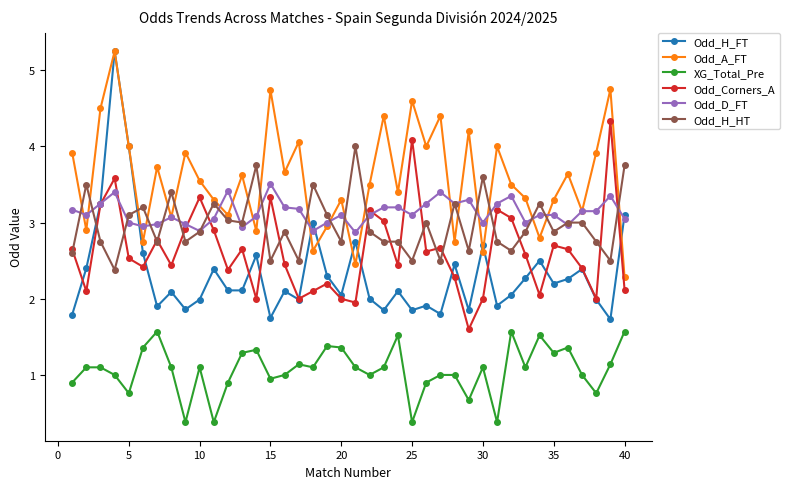

How many lines are shown in the chart?

6